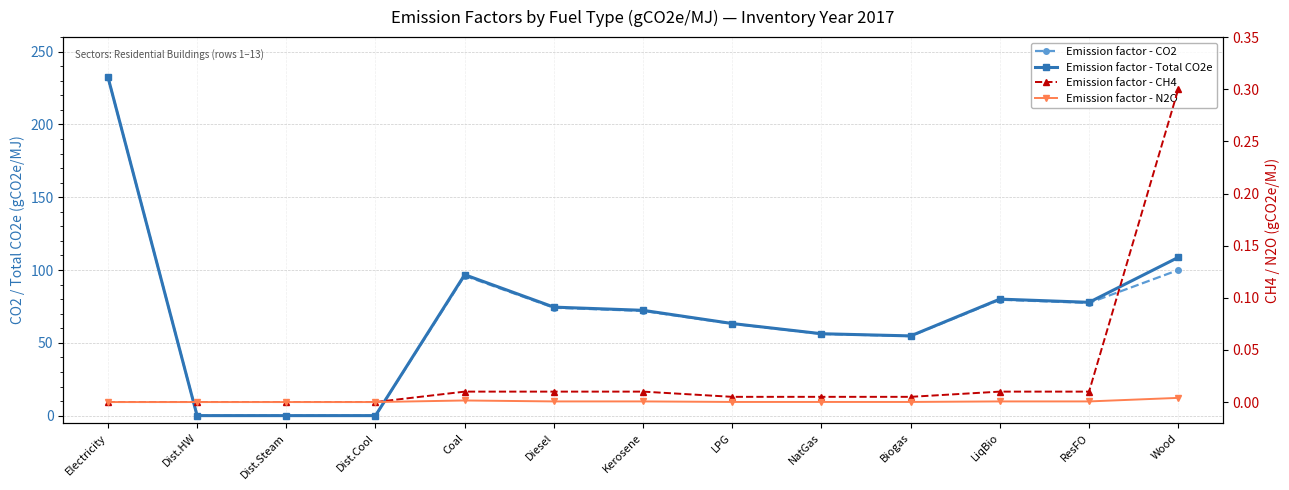

What is the average value of the Emission factor - Total CO2e series?

70.6